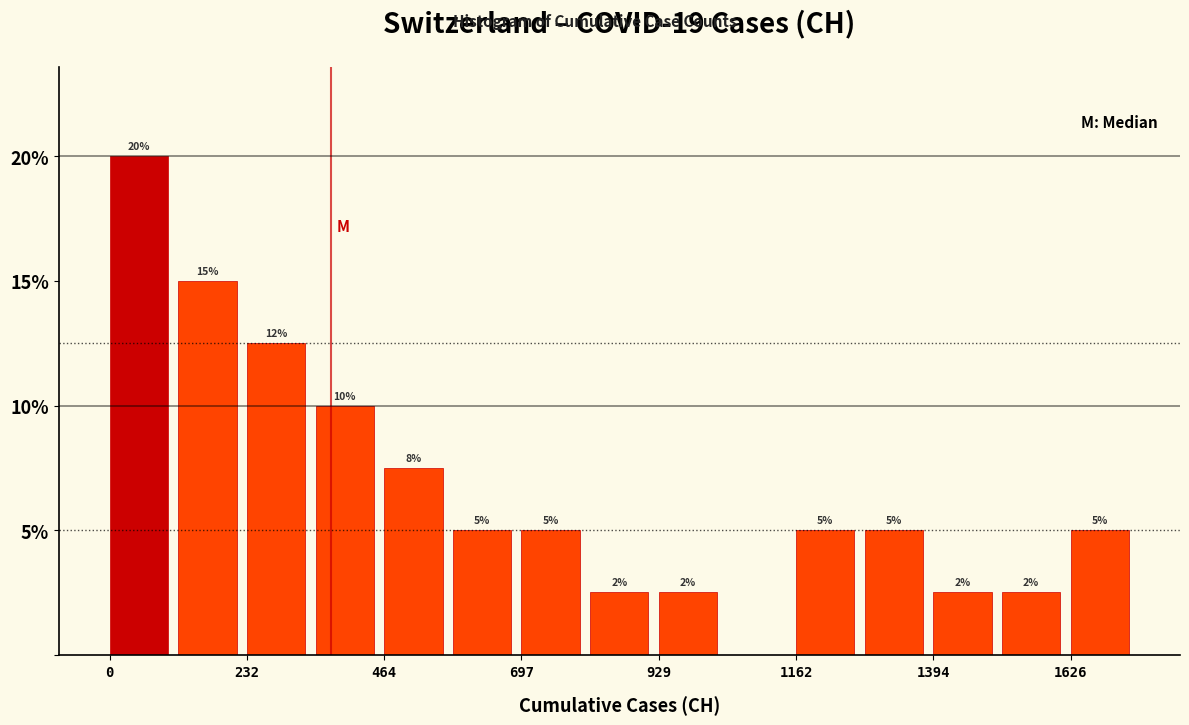

Around what value on the x-axis is the tallest bar? Give the approximate position of its centre, as read against the axis.

50